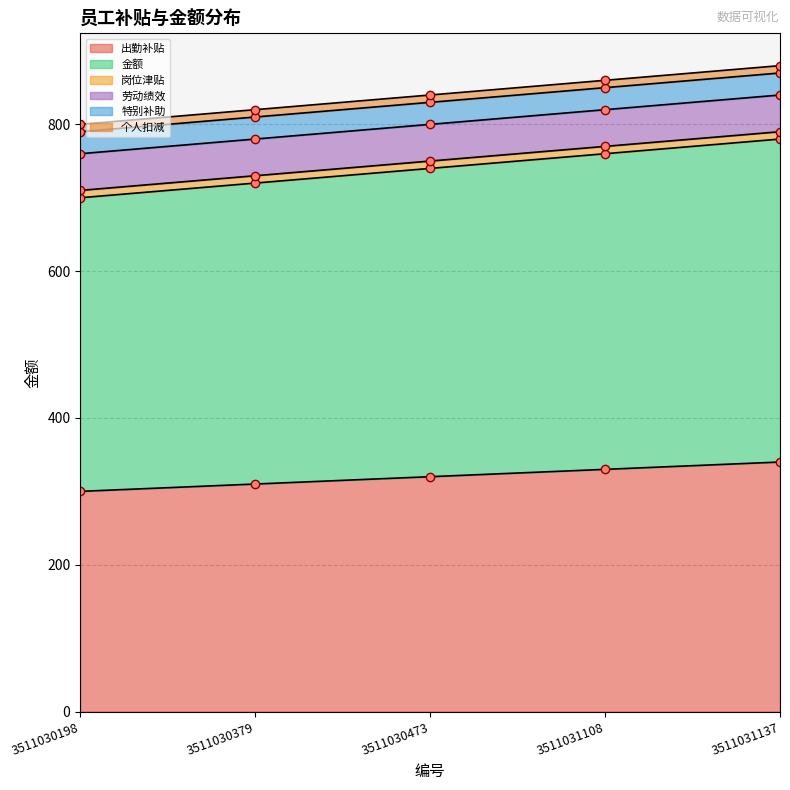

Between 3511030473 and 3511031137, which series saw the biggest shift?

出勤补贴